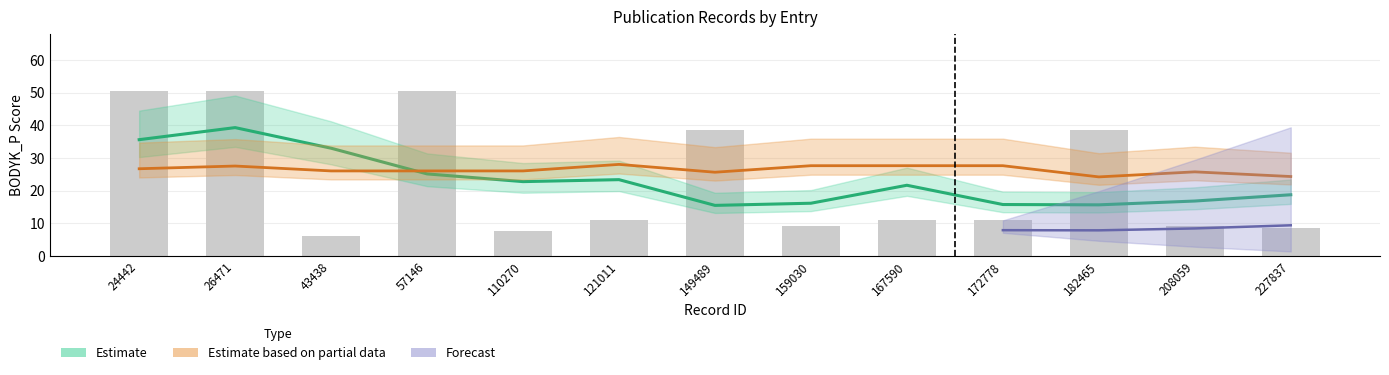

True or false: BODYK_P has a value of 38.5 at 149489.

True